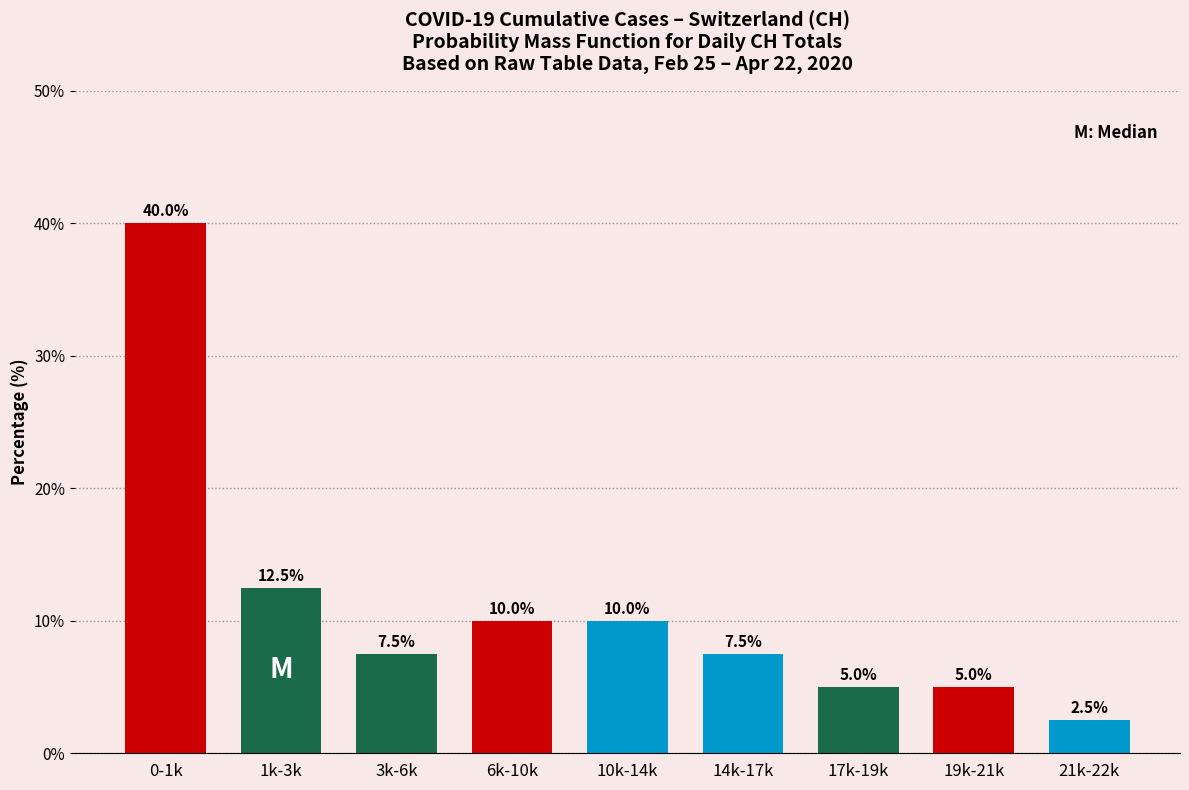

Reading right to left, what are all the values shown in this chart?

21k-22k=2.5	19k-21k=5.0	17k-19k=5.0	14k-17k=7.5	10k-14k=10.0	6k-10k=10.0	3k-6k=7.5	1k-3k=12.5	0-1k=40.0